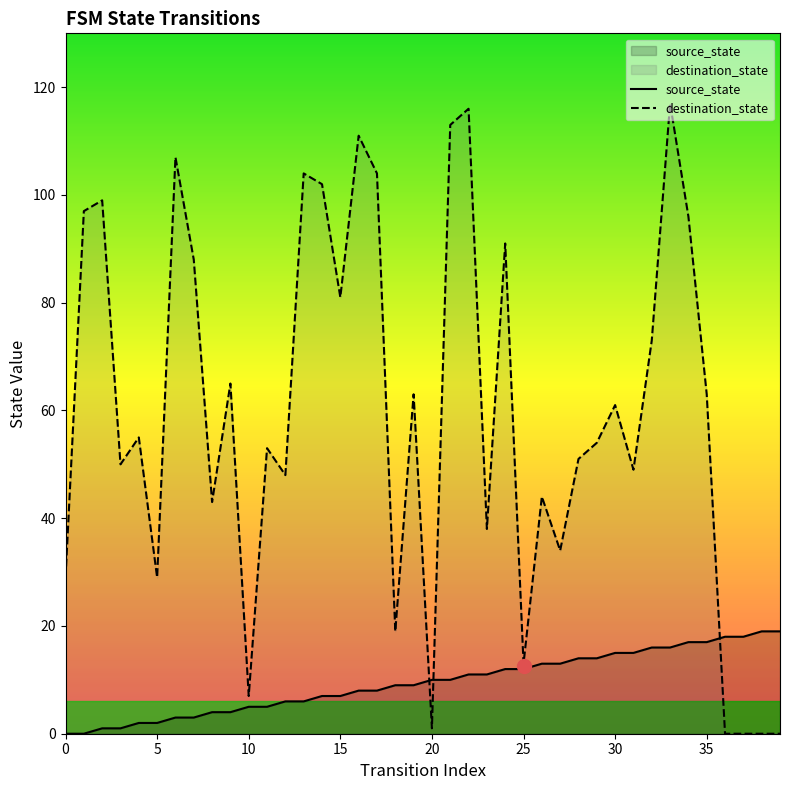

Which series changed the most between 14 and 27?

destination_state